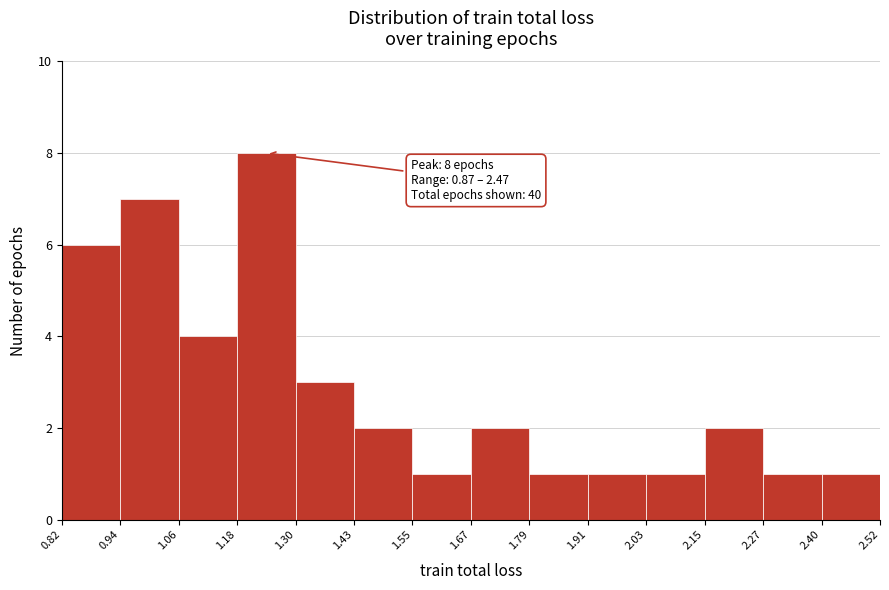

Which range on the x-axis has the tallest bar?

1.18 to 1.30